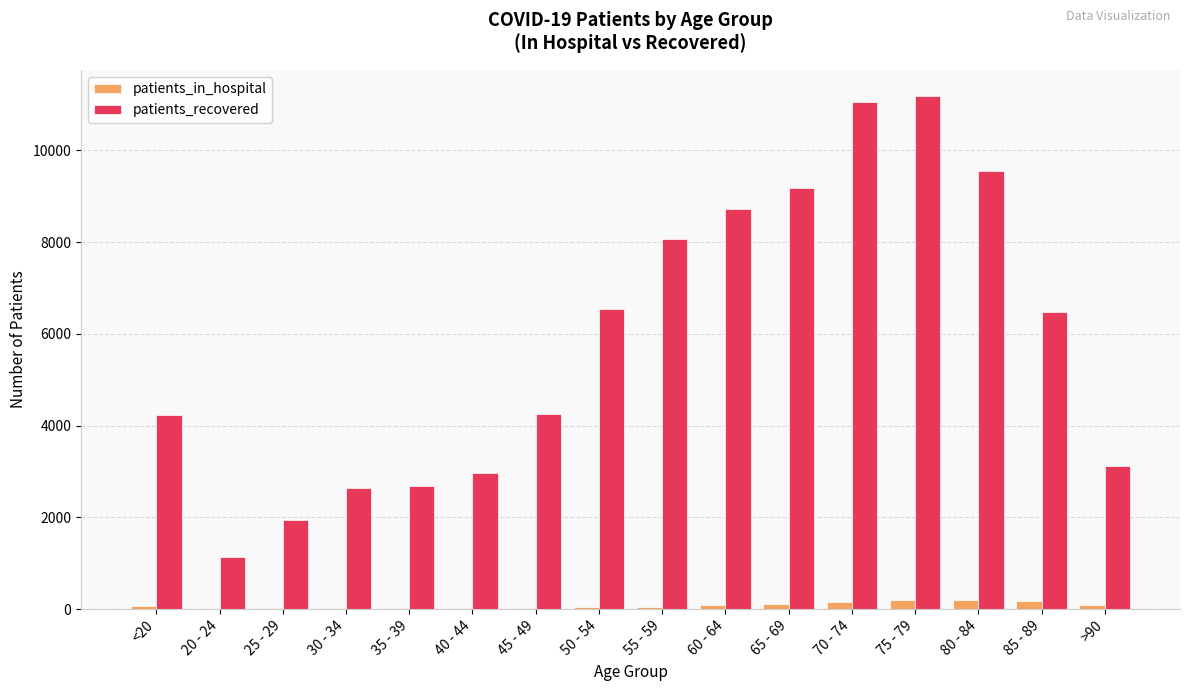

Which series has the largest total across all categories?

patients_recovered